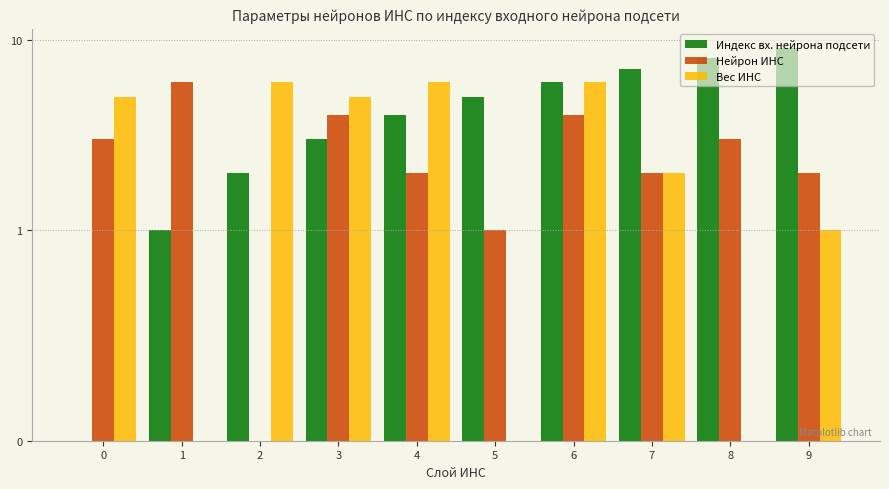

Reading right to left, extract all data points from this chart.

Индекс вх. нейрона подсети: 9=9	8=8	7=7	6=6	5=5	4=4	3=3	2=2	1=1	0=0
Нейрон ИНС: 9=2	8=3	7=2	6=4	5=1	4=2	3=4	2=0	1=6	0=3
Вес ИНС: 9=1	8=0	7=2	6=6	5=0	4=6	3=5	2=6	1=0	0=5